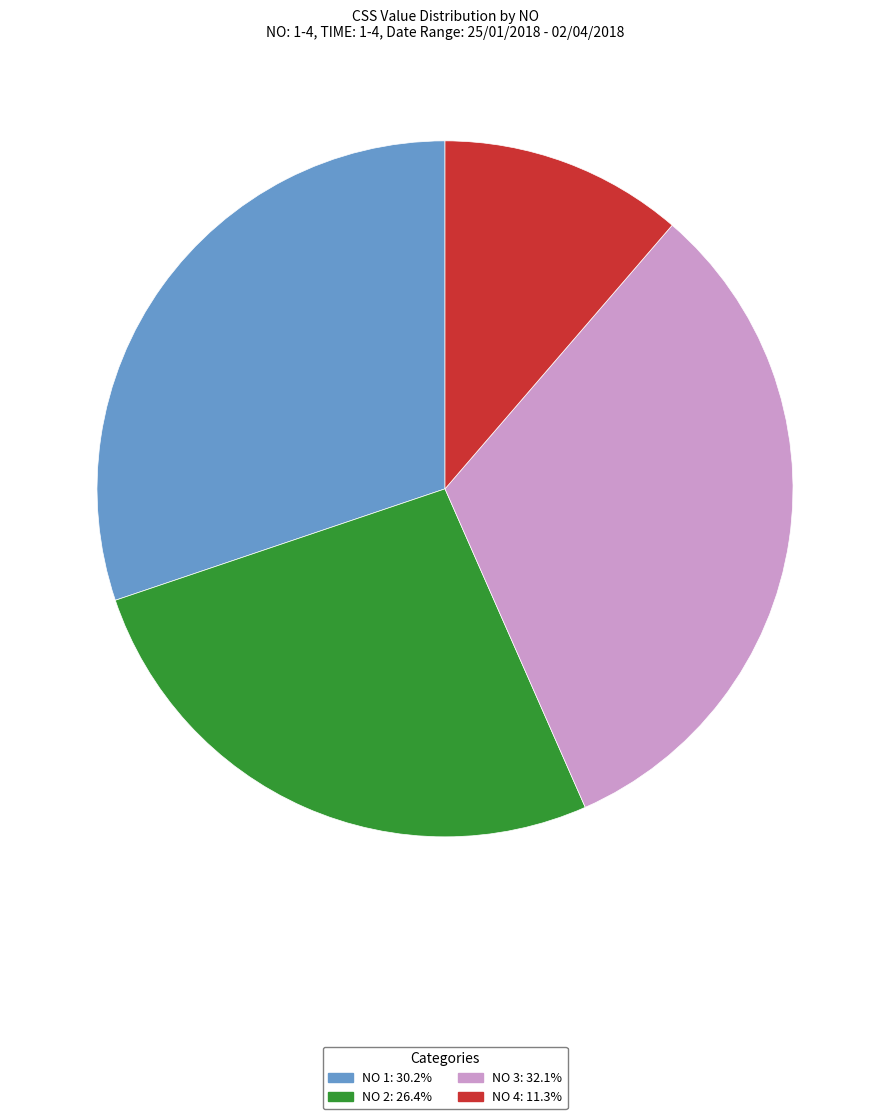

Is there a majority slice in this chart?

No